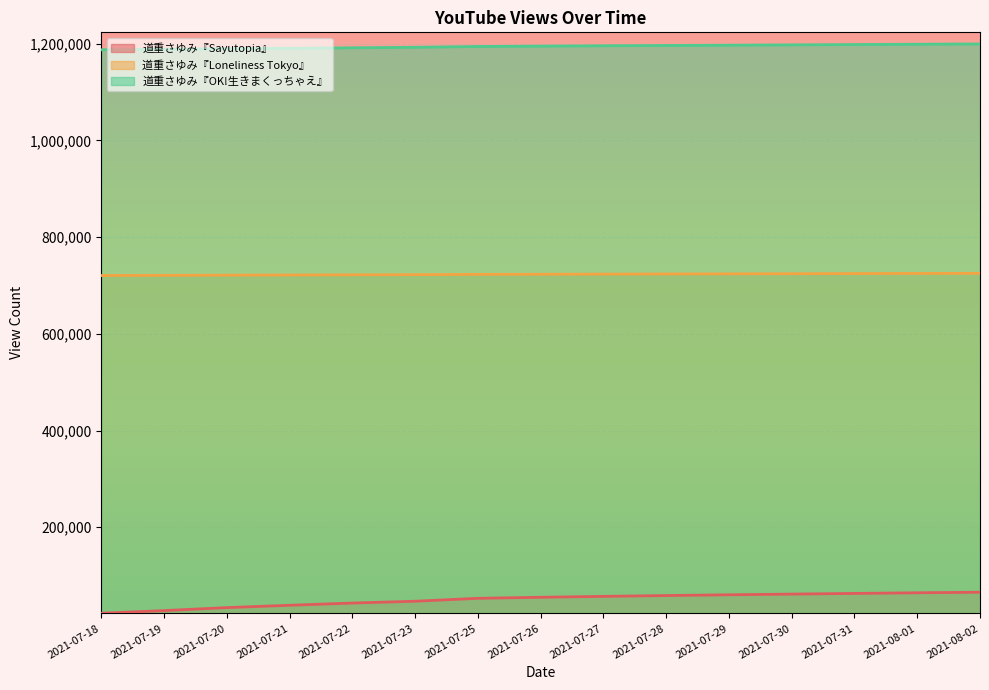

How many distinct data groups are displayed?

3